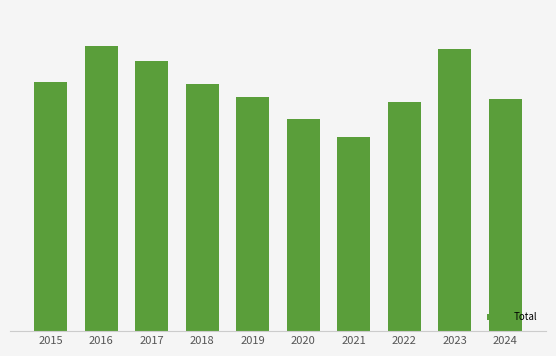

What is the change in value from 2015 to 2019?

-75